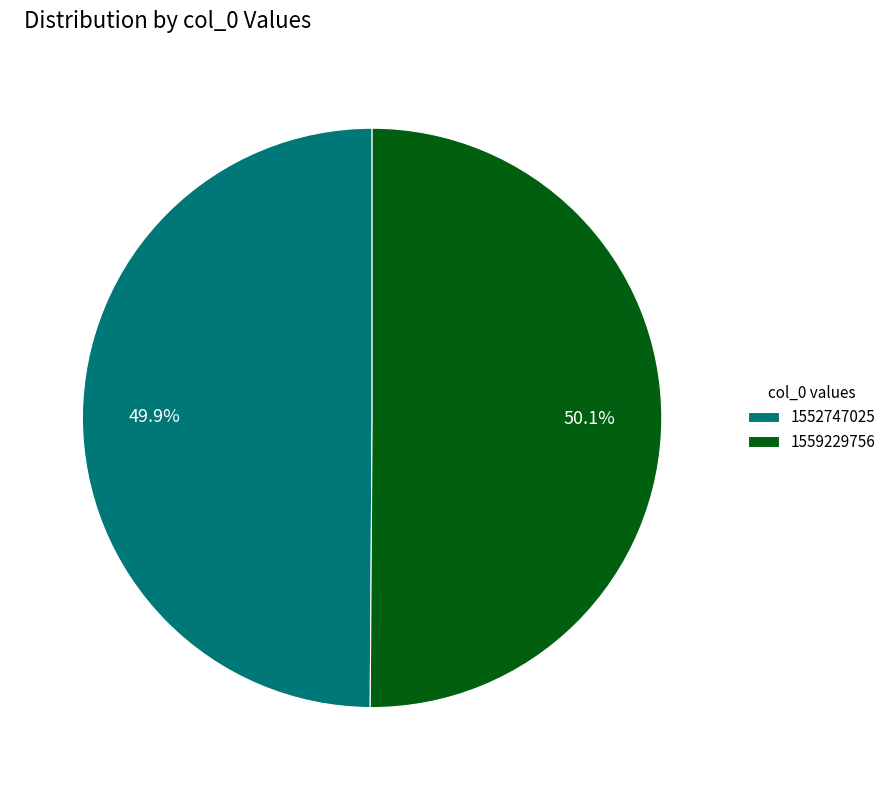

Is there any slice that represents more than half of the pie?

Yes